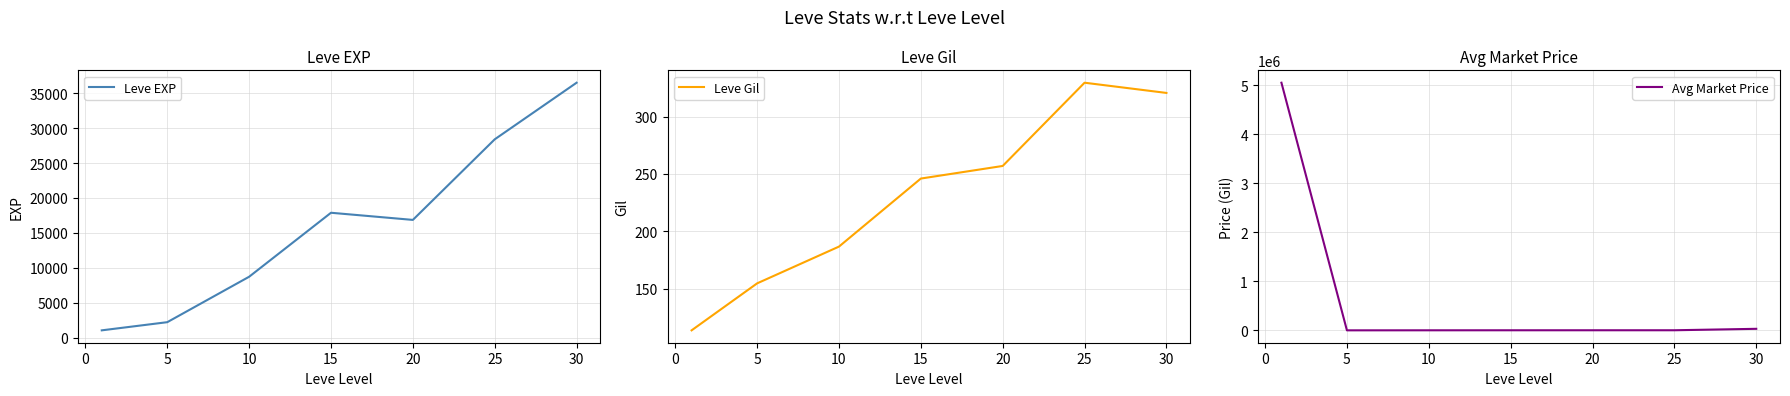

The value of Leve EXP at 10 is 8732.0. True or false?

True